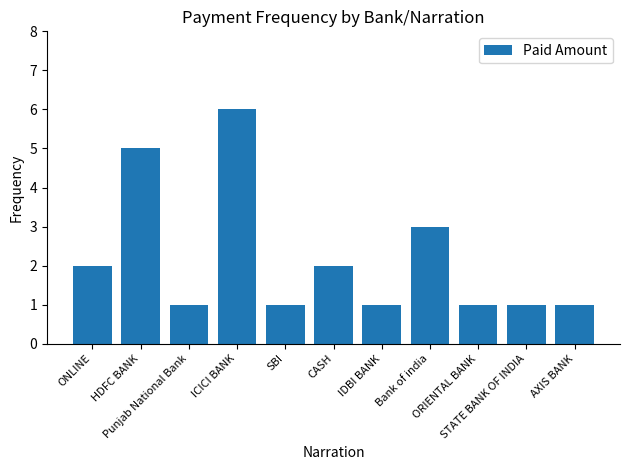

What is the greatest value displayed?

6